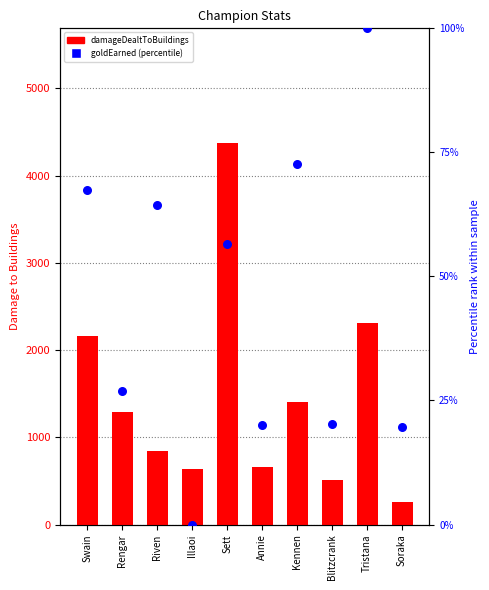

Which has a higher value, Annie or Soraka?

Annie